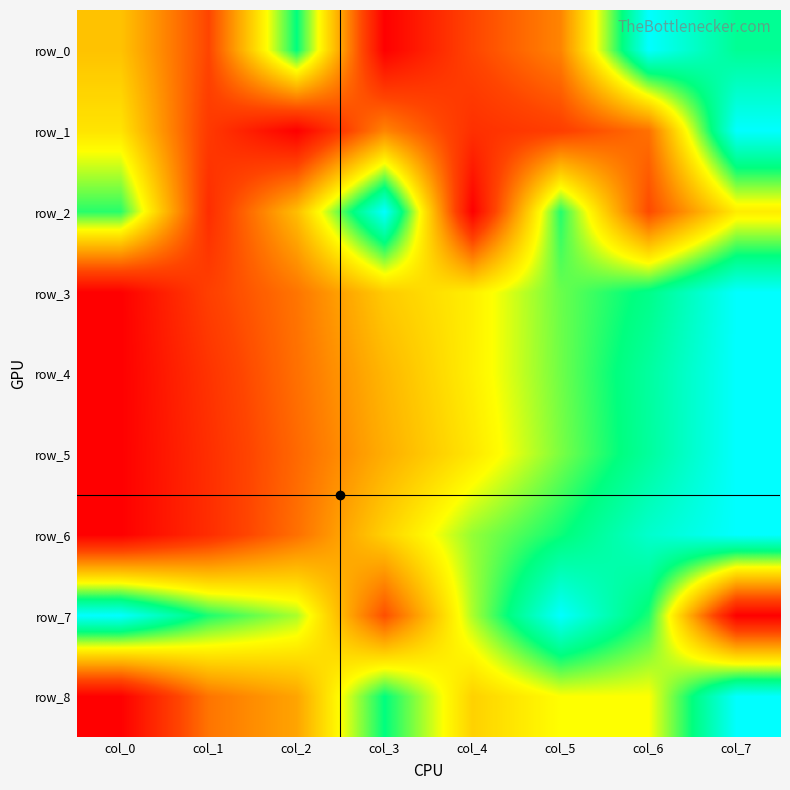

What is the sum of all row_3 values?

4.1